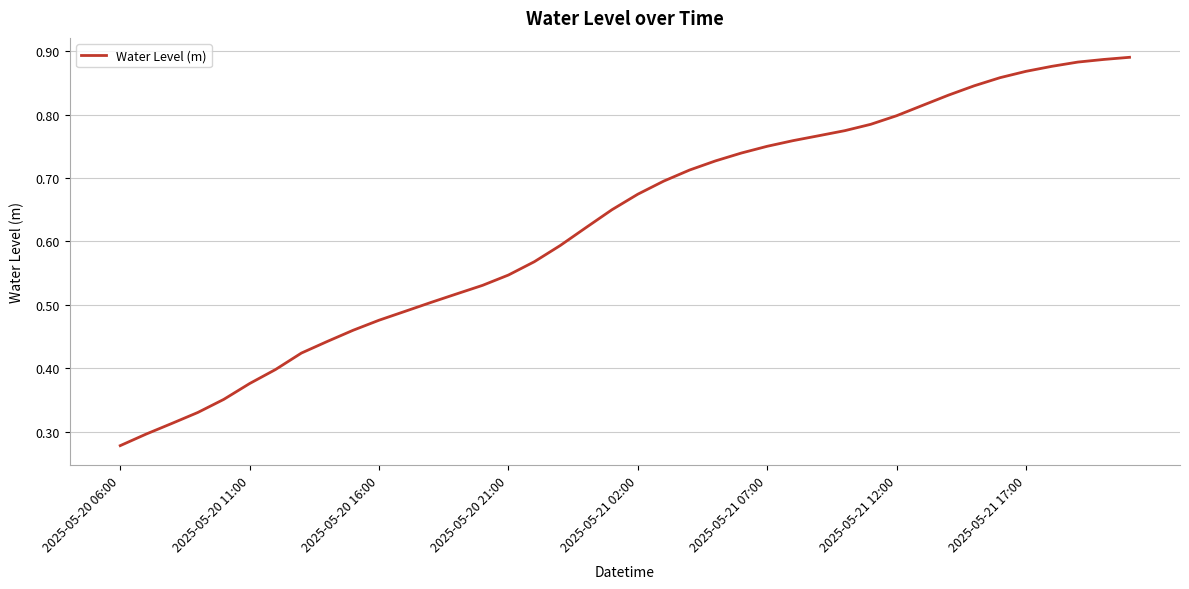

How many lines are shown in the chart?

1